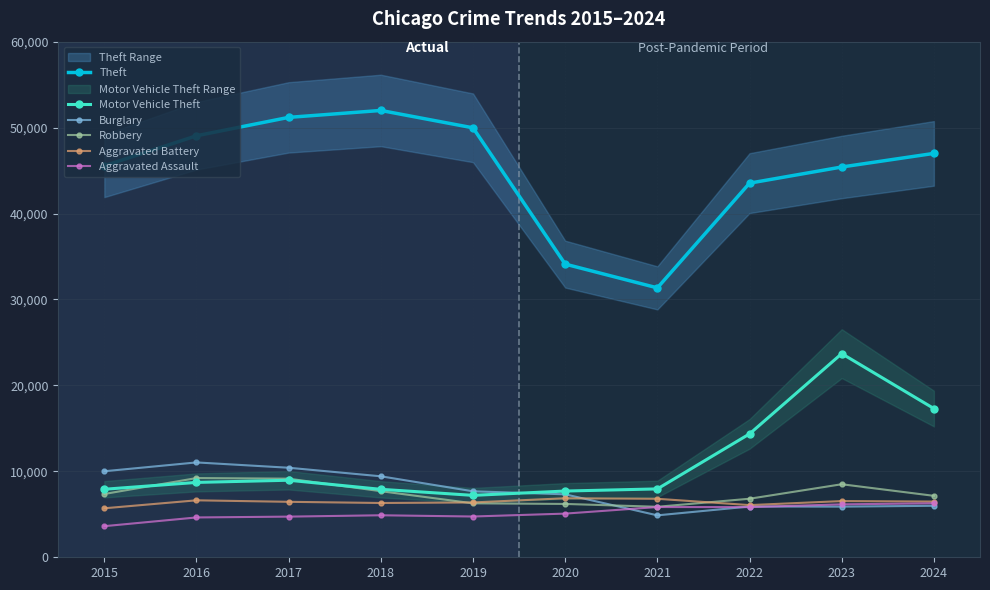

How many intersections are there between Robbery and Aggravated Battery?

2